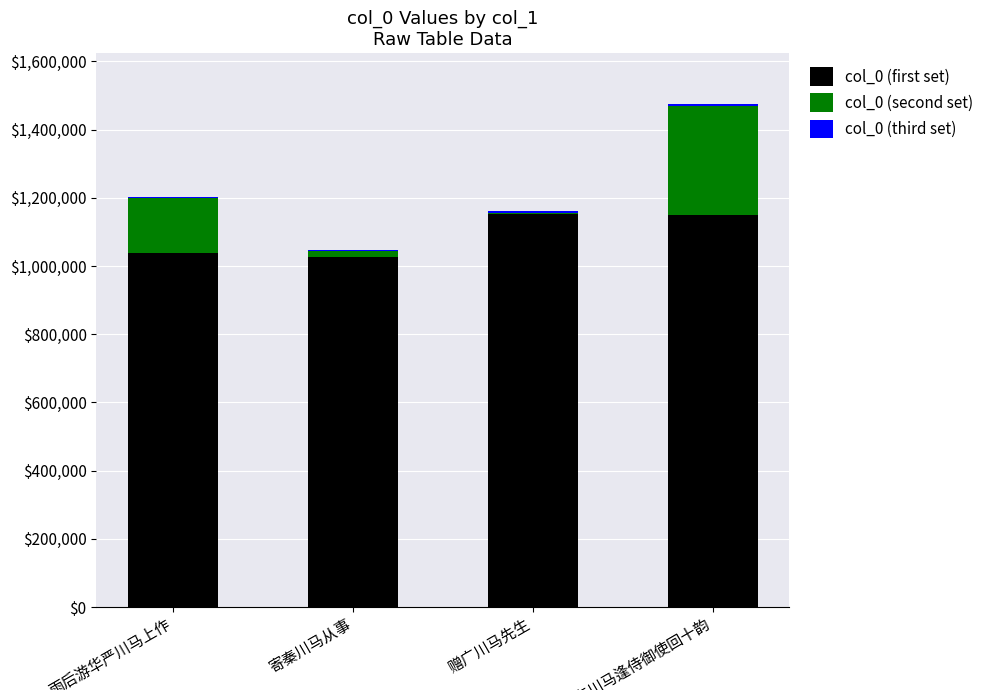

Is it true that col_0 (third set) equals 2687 at 送东川马逢侍御使回十韵?

False